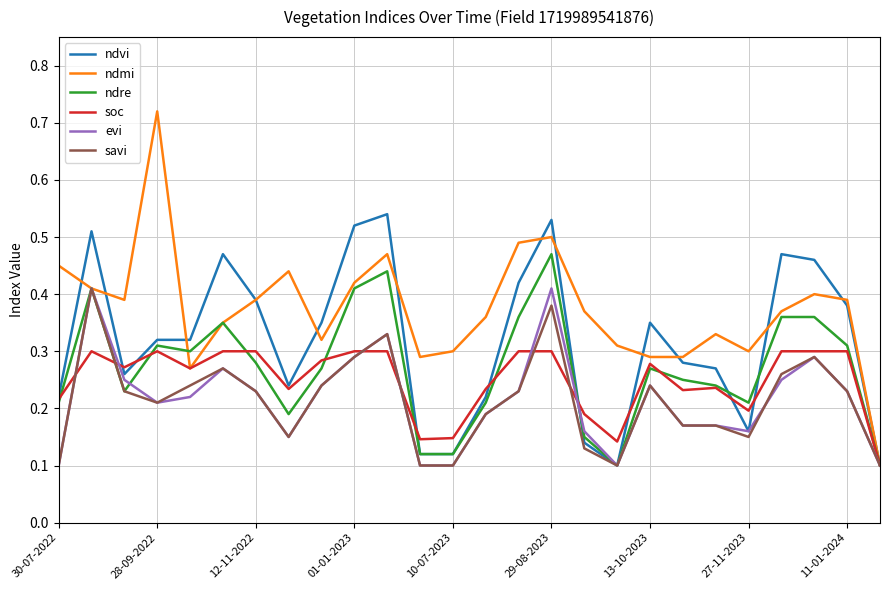

Which series has the largest total across all categories?

ndmi